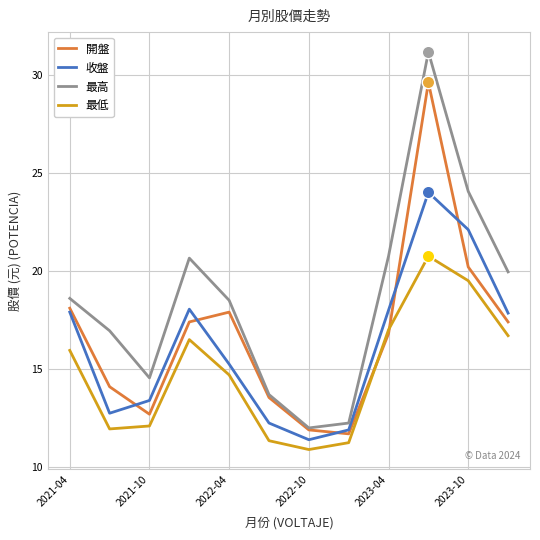

Rank the series by their maximum value, from lowest to highest.

最低, 收盤, 開盤, 最高